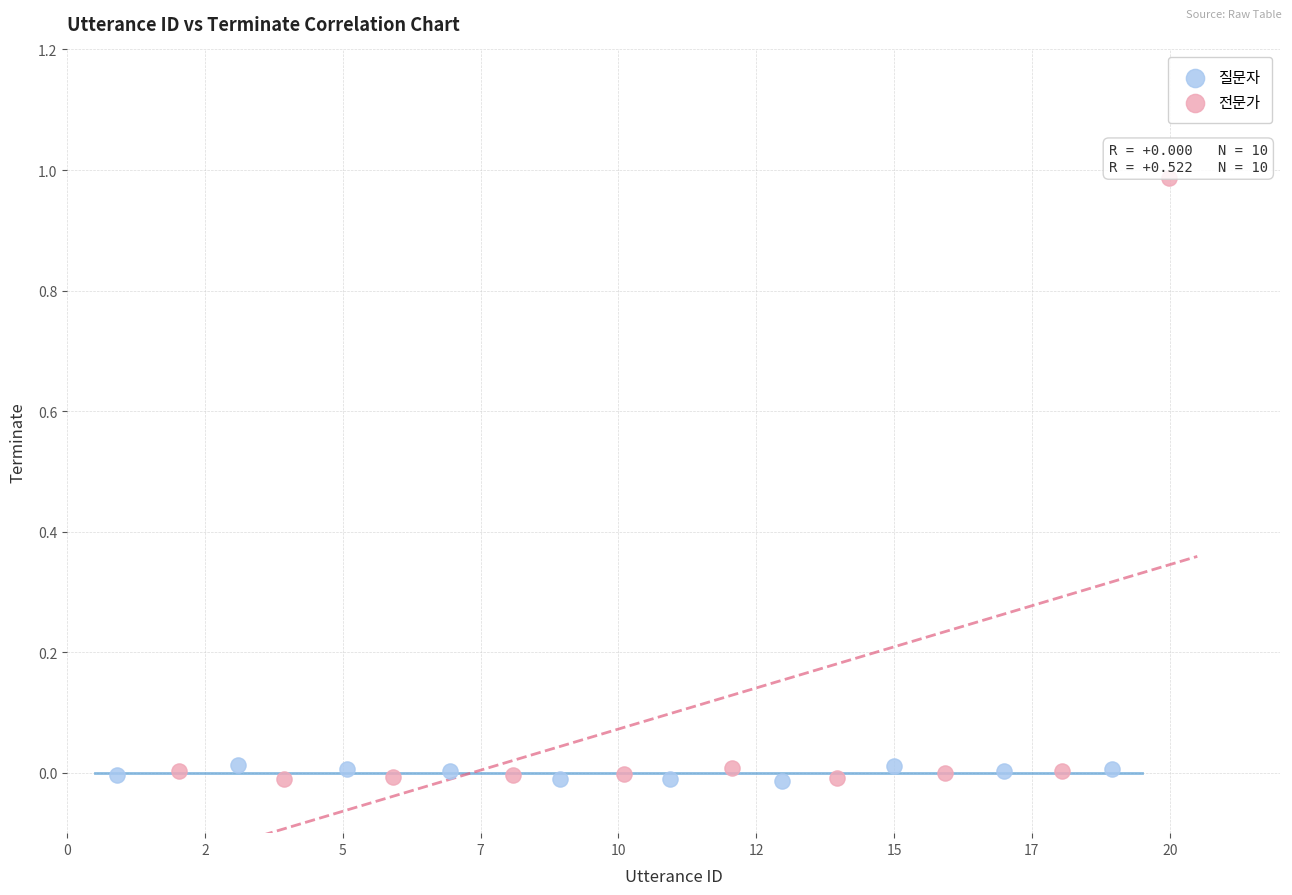

Which series contains the highest Y value?

전문가